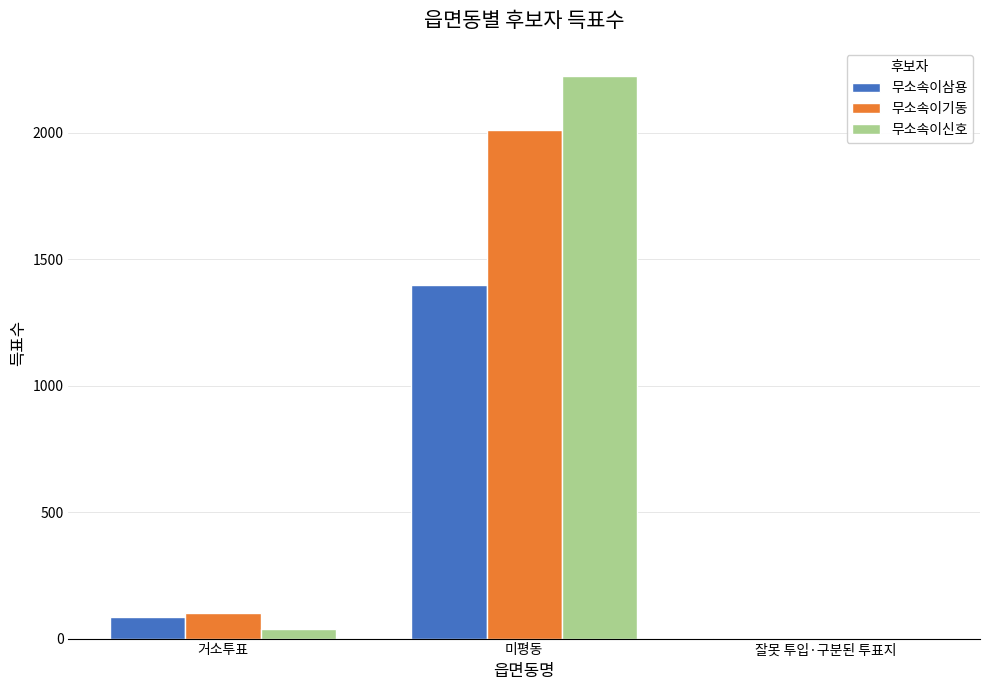

What is the sum of all 무소속이삼용 values?

1488